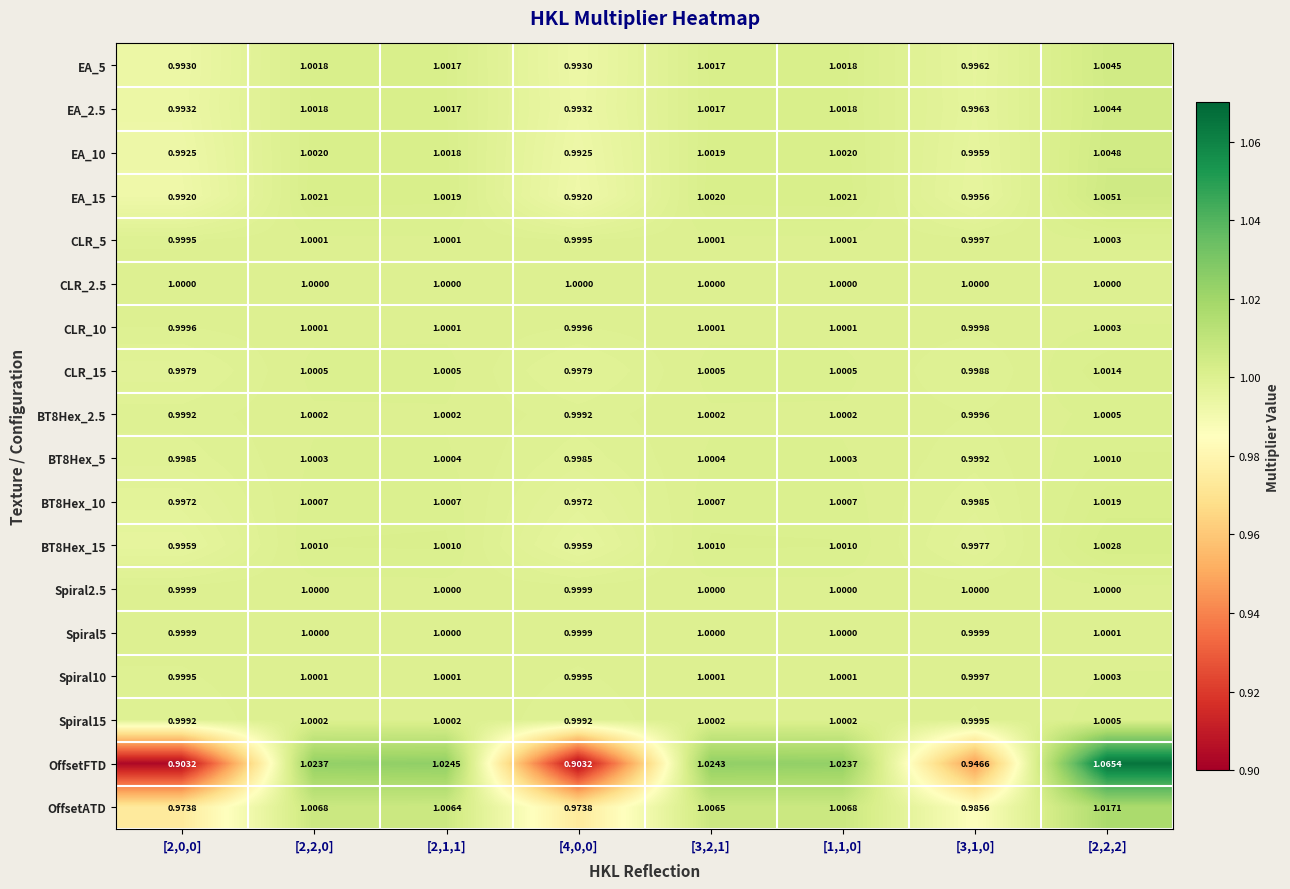

Is the value of BT8Hex_15 at [3,2,1] greater than the value of EA_5 at [4,0,0]?

Yes